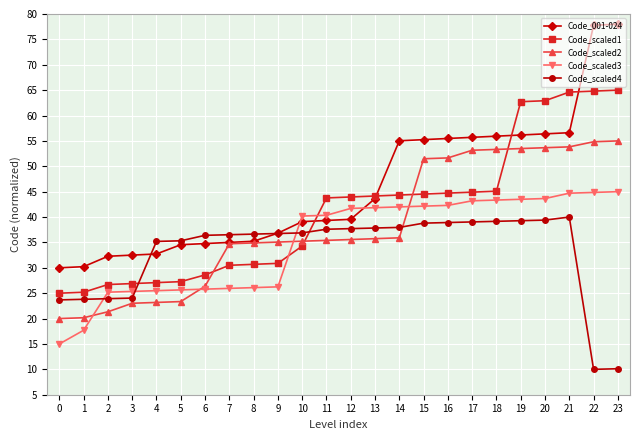

Where do Code_scaled2 and Code_scaled1 first cross each other?

6 and 7